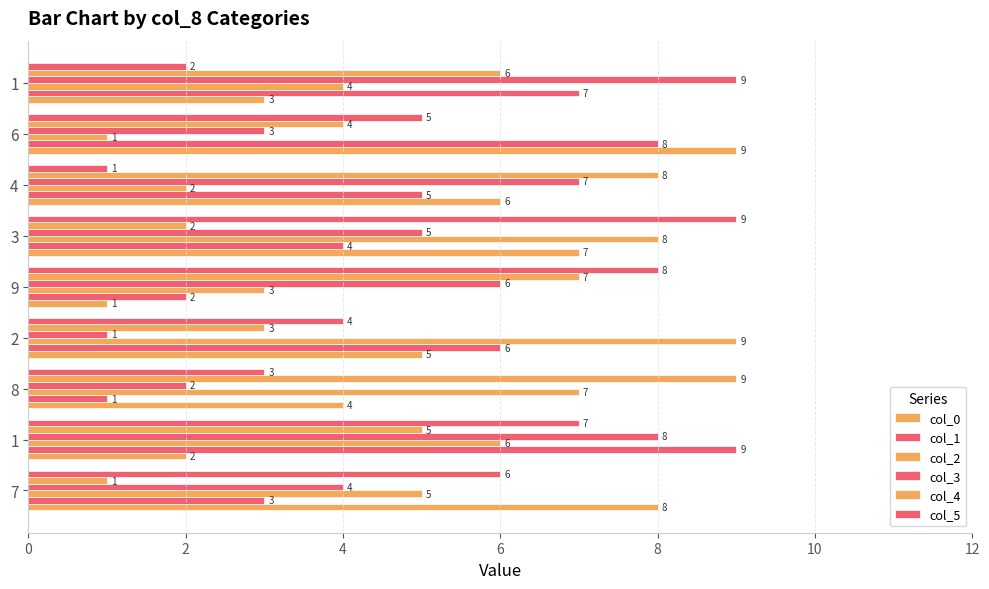

Count the number of categories in the chart.

9